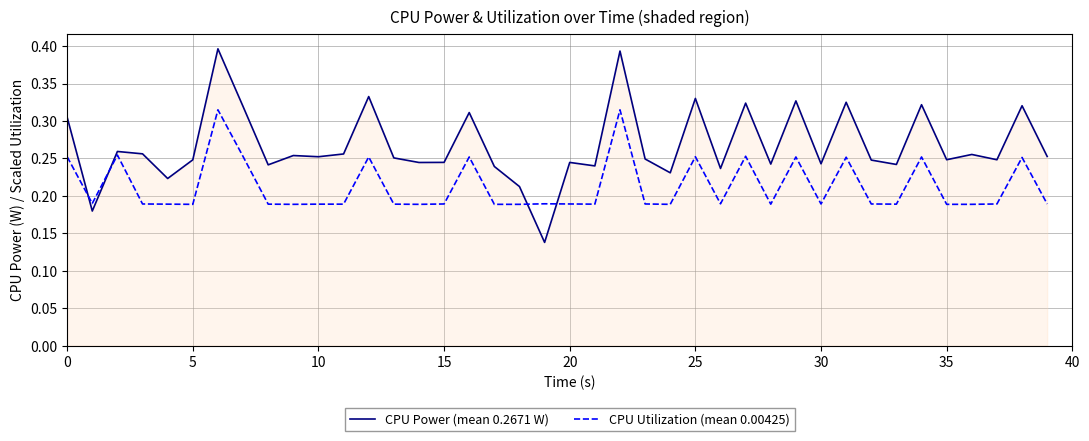

True or false: CPU Power (mean 0.2671 W) and CPU Utilization (mean 0.00425) intersect in this chart.

True